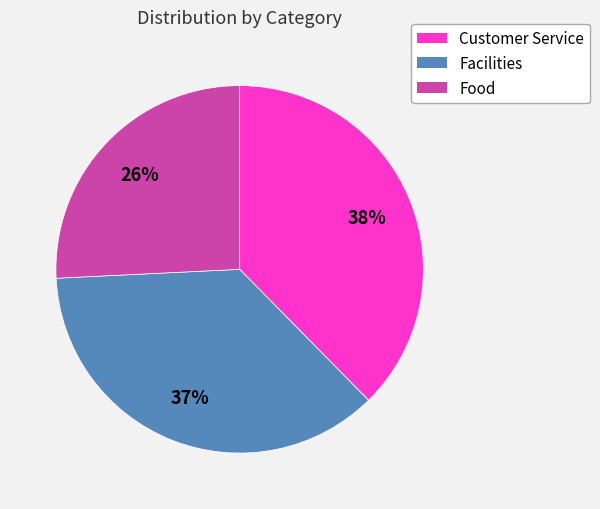

To the nearest percent, what percentage of the pie is Facilities?

37%